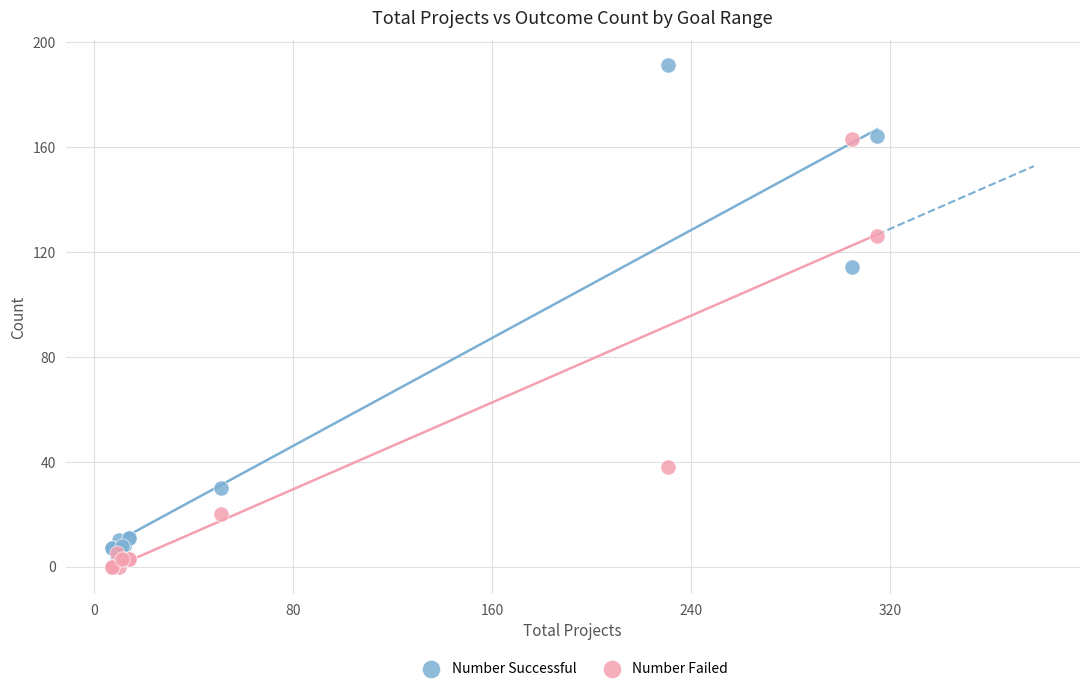

In the Number Successful series, what Y value is closest to 97?

114